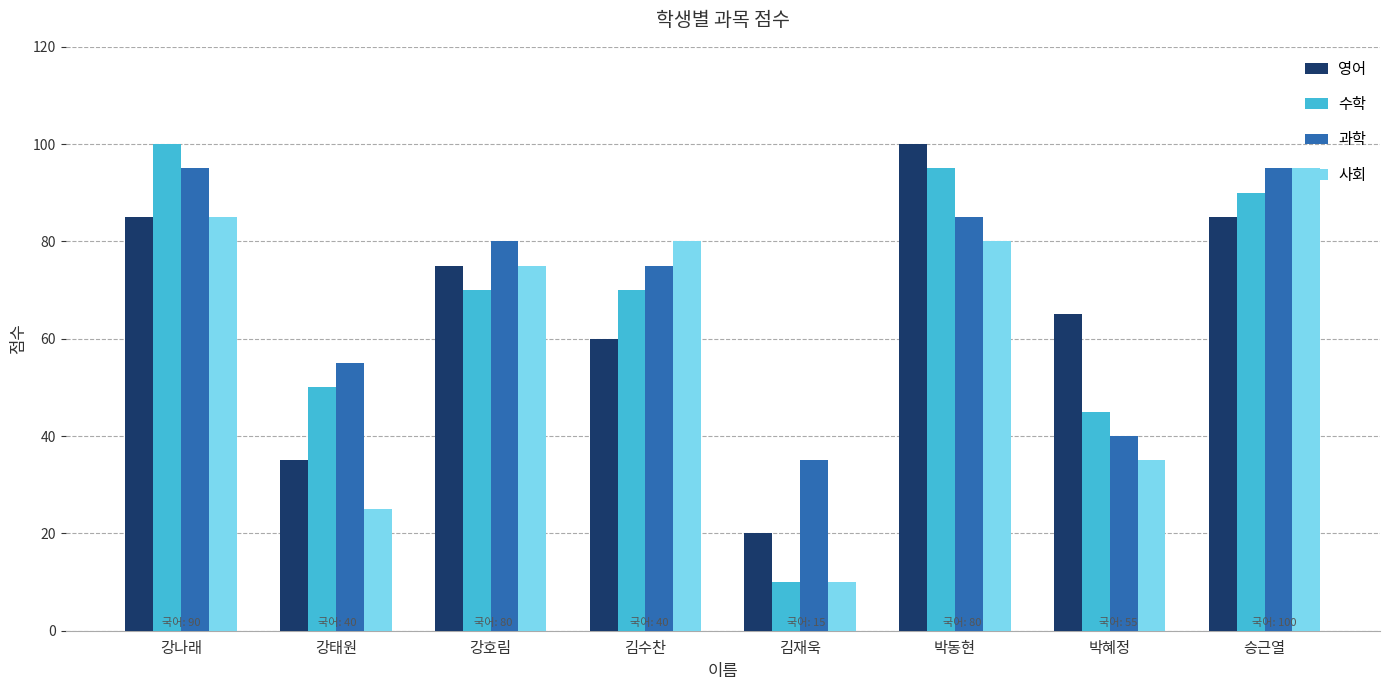

At how many categories does at least one series exceed 12?

8